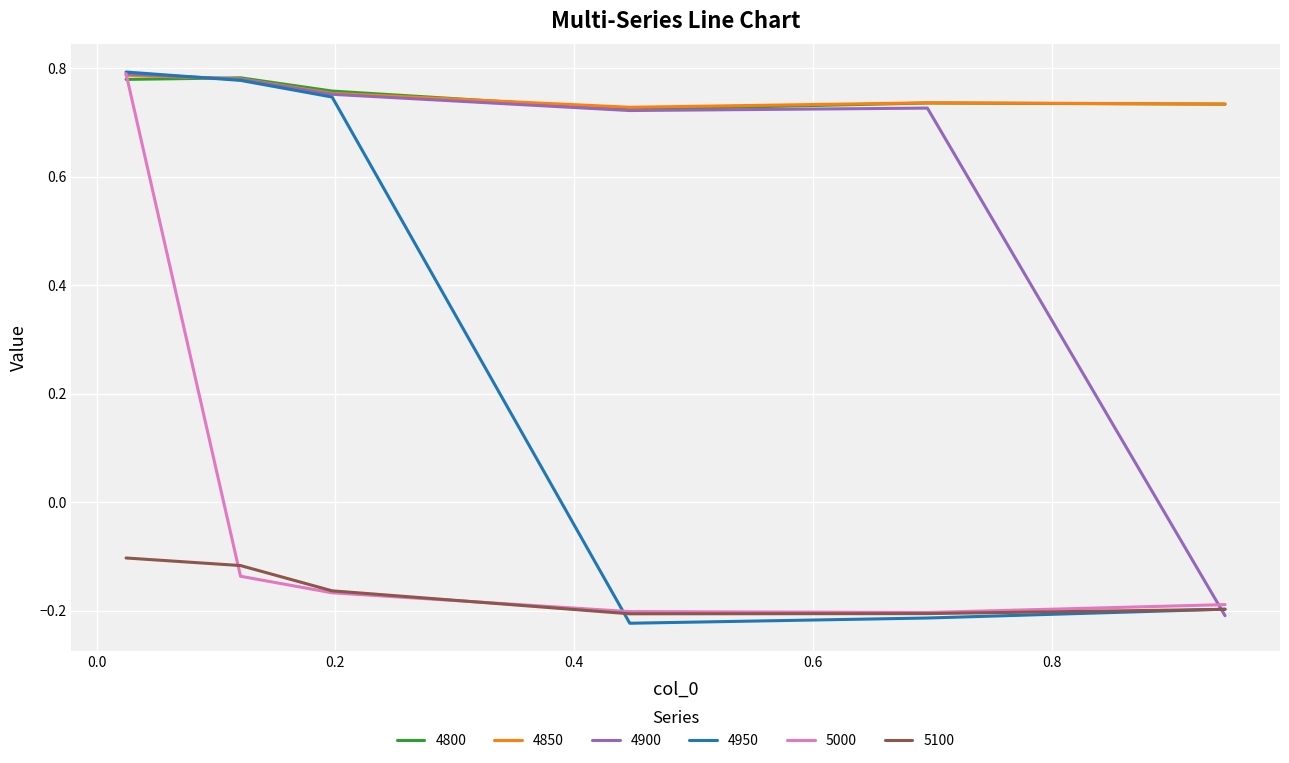

Which series has the widest spread of values?

4950